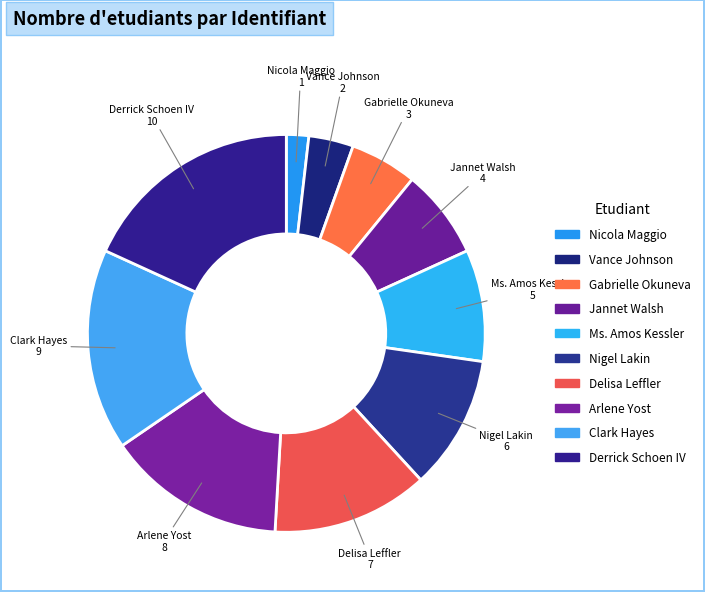

Which has a higher value, Vance Johnson or Jannet Walsh?

Jannet Walsh